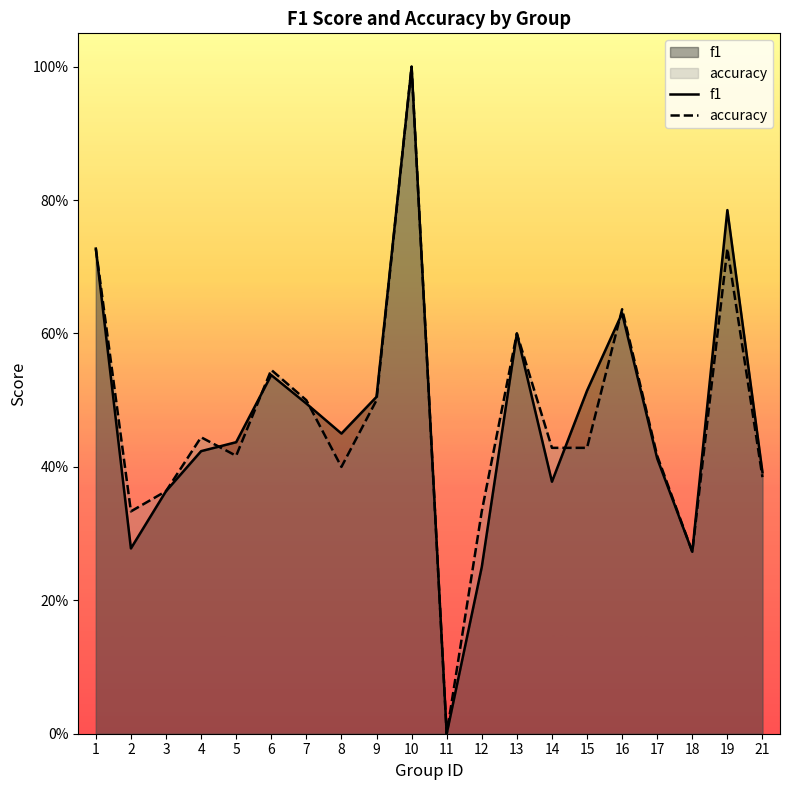

What is the sum of all f1 values?

9.5